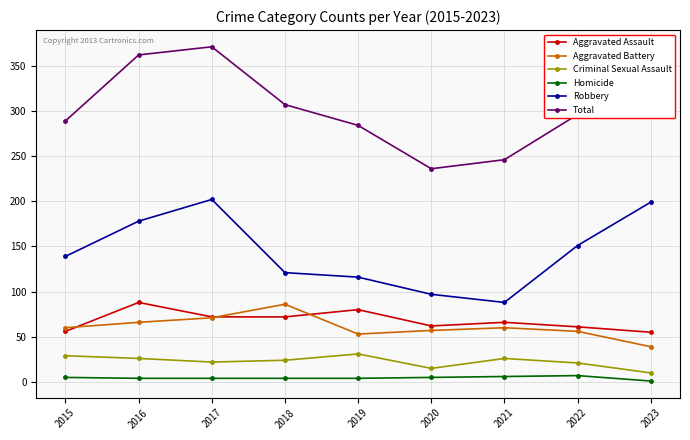

True or false: Criminal Sexual Assault has a value of 31 at 2019.

True